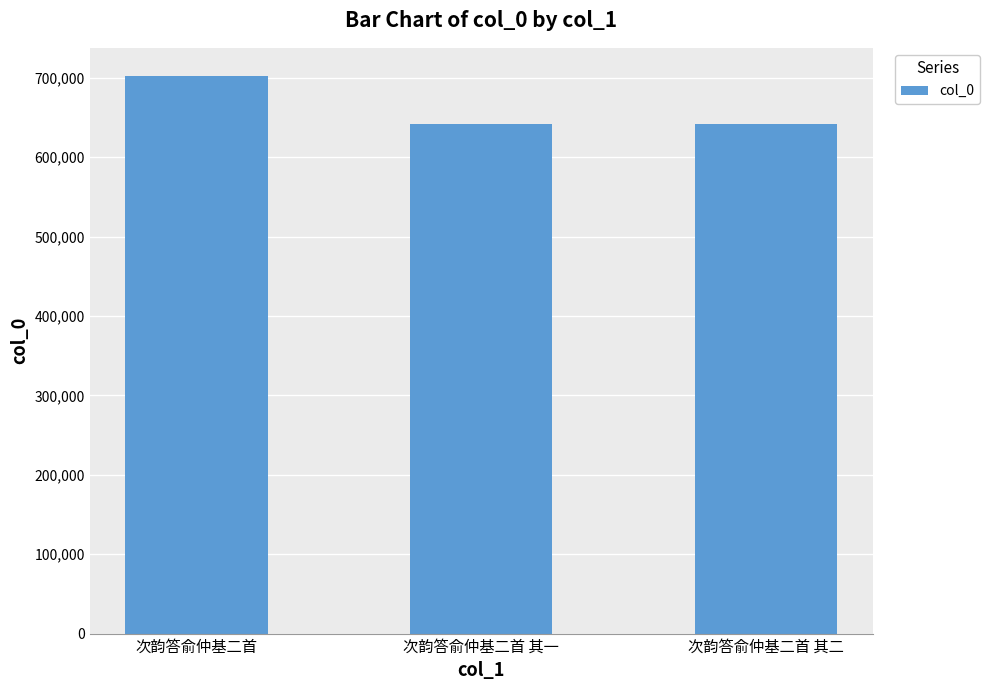

The value at 次韵答俞仲基二首 is 466560. True or false?

False